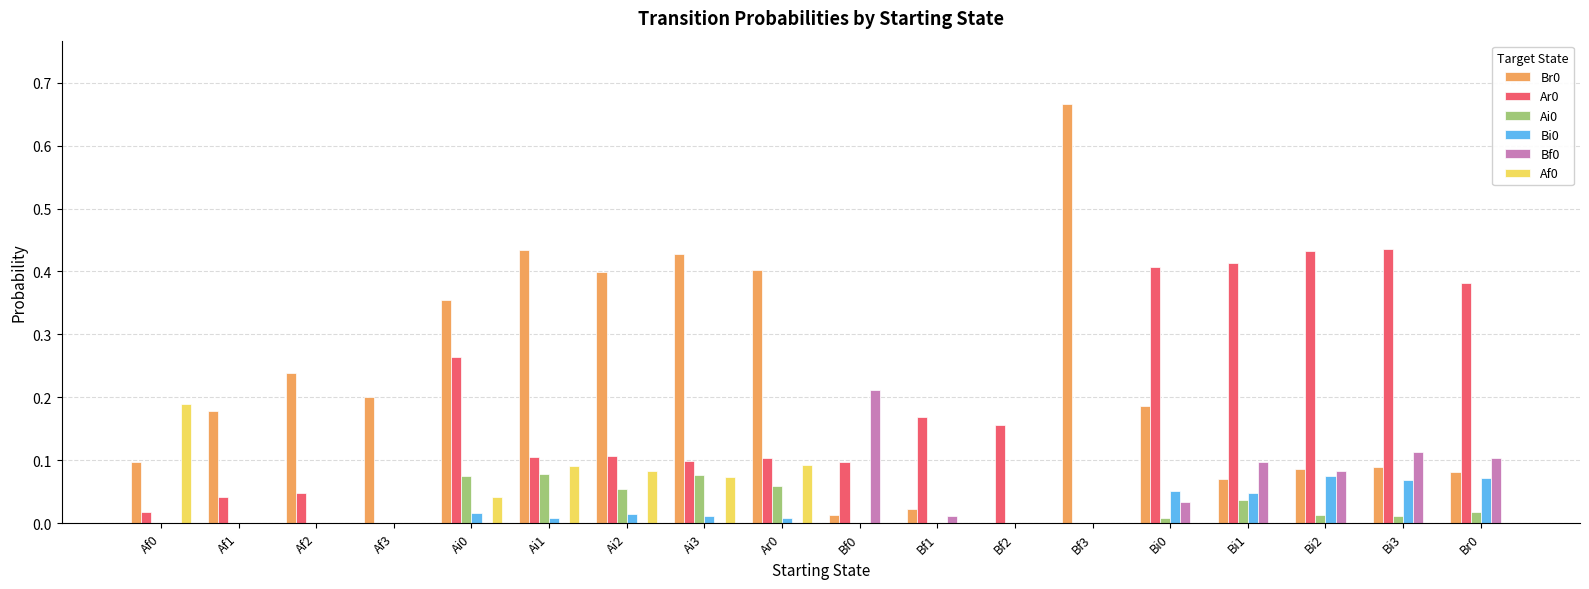

Which label corresponds to the largest value in the chart?

Bf3